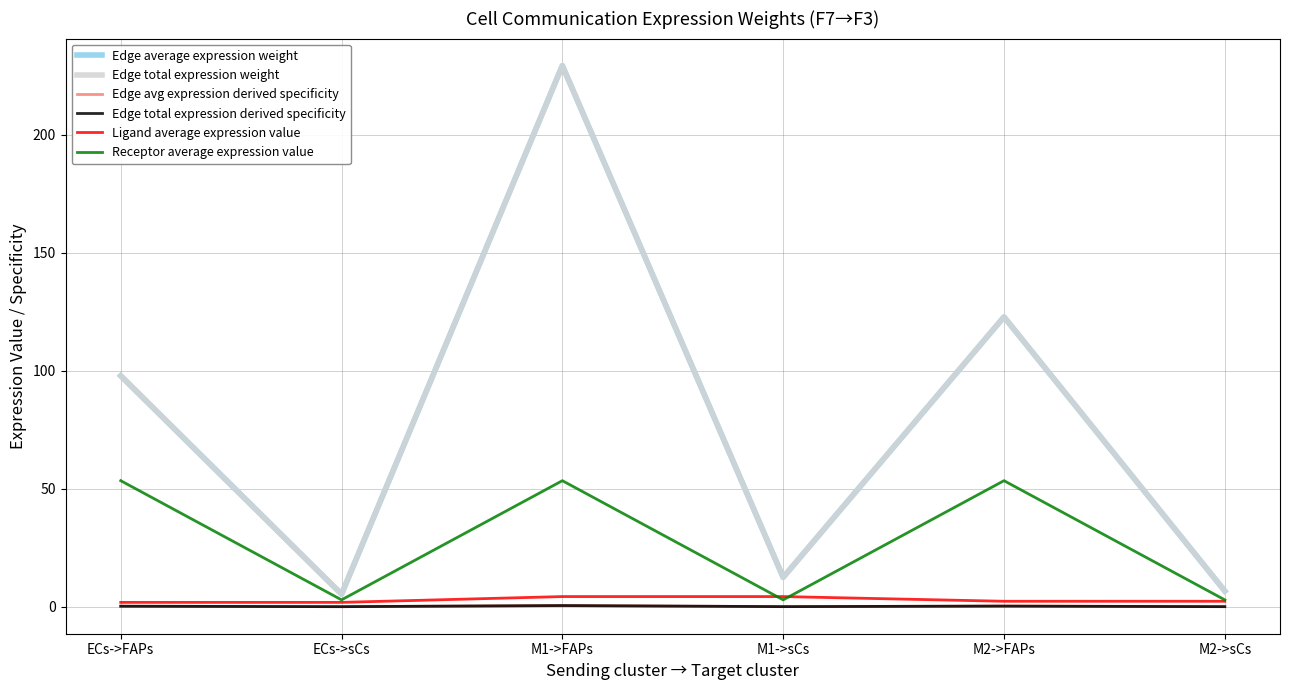

Which series has the widest spread of values?

Edge average expression weight